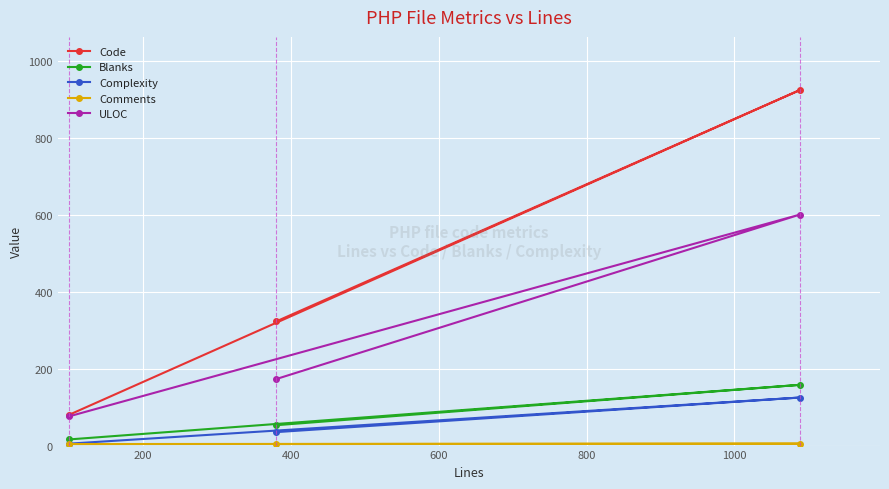

Which series has the largest range (max minus min)?

Code